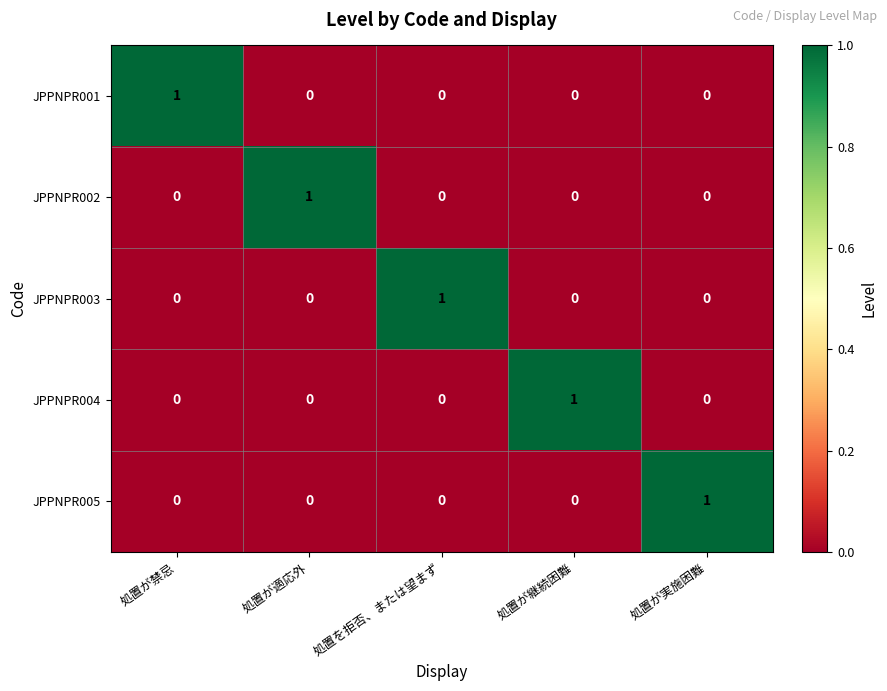

At which label does JPPNPR001 reach its peak?

処置が禁忌